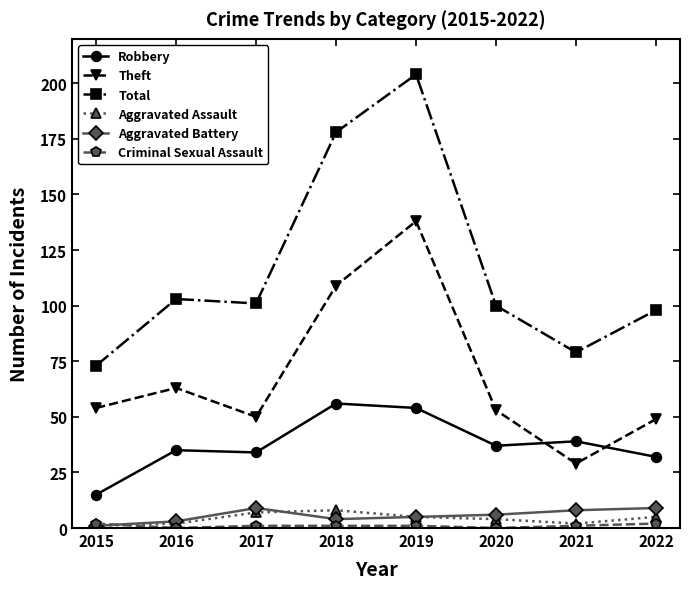

Which series has the widest spread of values?

Total